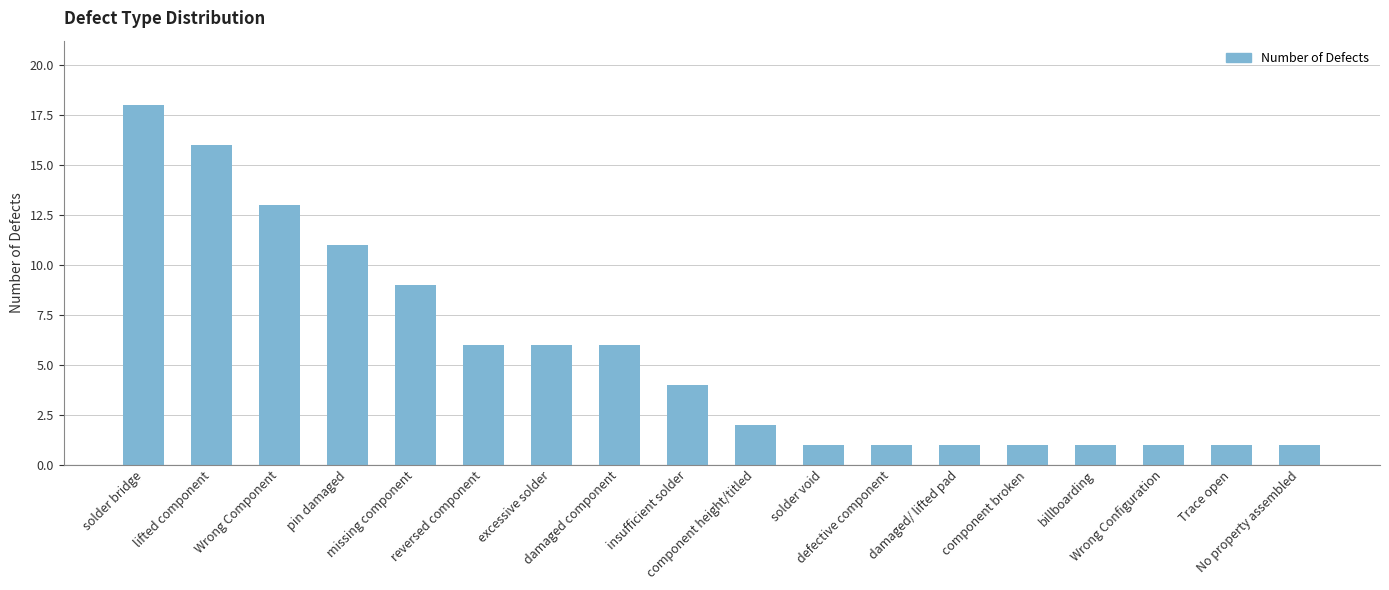

Reading left to right, list all the values displayed in this chart.

solder bridge=18	lifted component=16	Wrong Component=13	pin damaged=11	missing component=9	reversed component=6	excessive solder=6	damaged component=6	insufficient solder=4	component height/titled=2	solder void=1	defective component=1	damaged/ lifted pad=1	component broken=1	billboarding=1	Wrong Configuration=1	Trace open=1	No property assembled=1